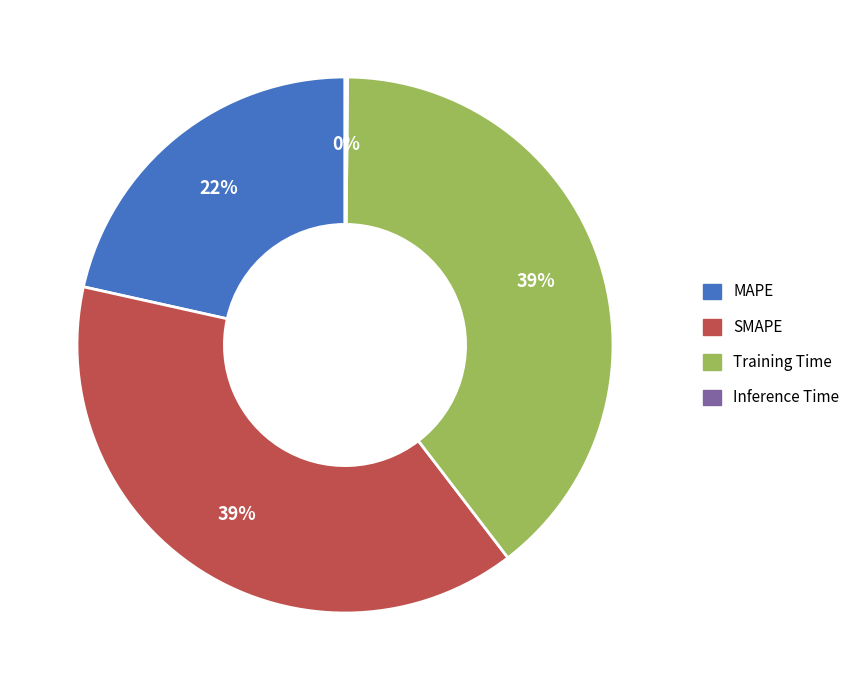

Does MAPE represent more than half of the total?

No